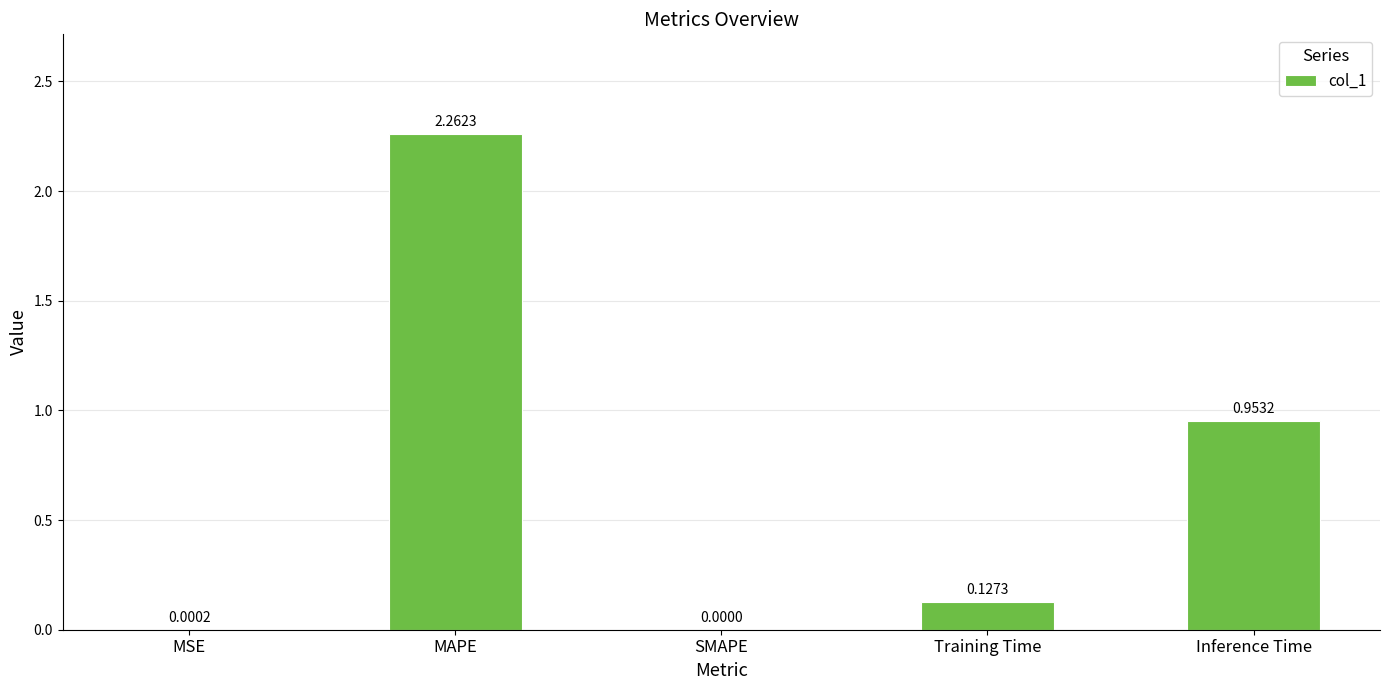

What is the sum of all values?

3.3